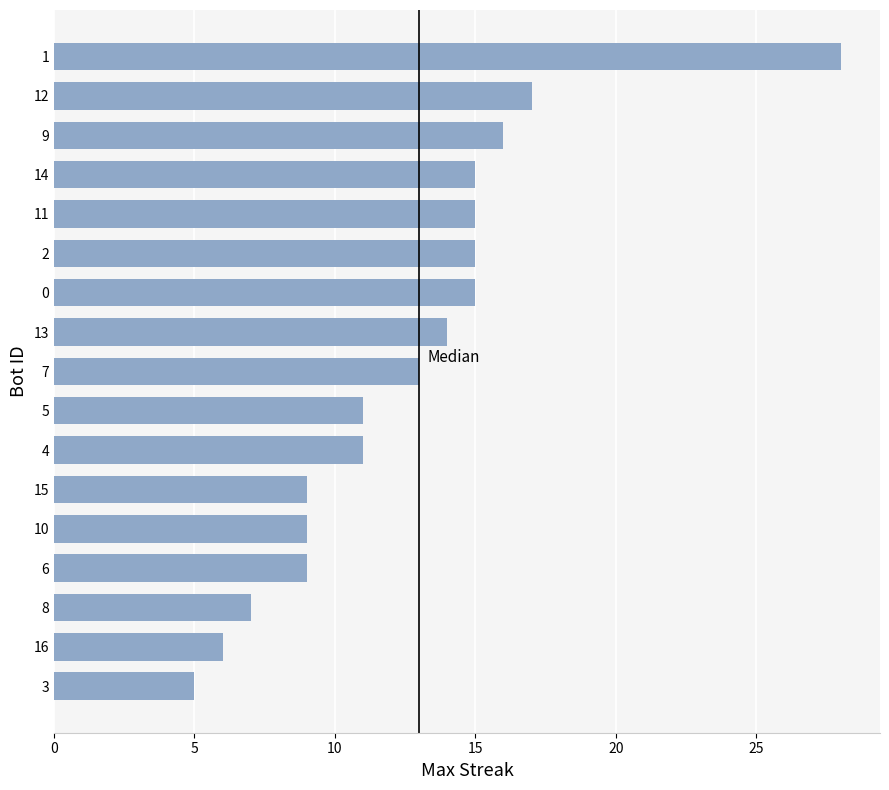

At which label is the value closest to 16?

9